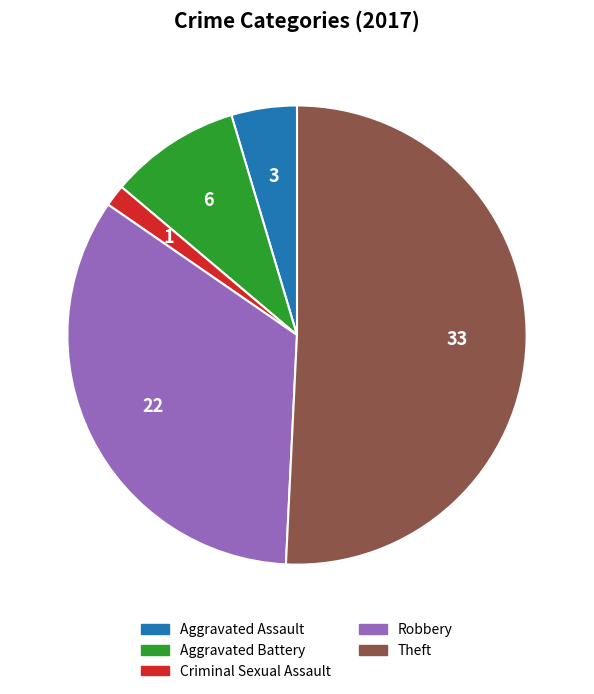

How many segments does this pie chart have?

5